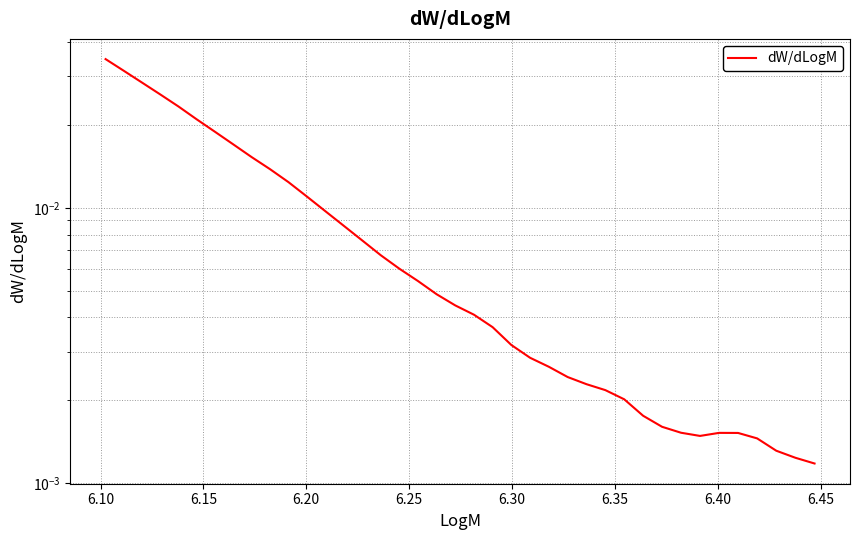

Is this an area chart (filled region under the line)?

No